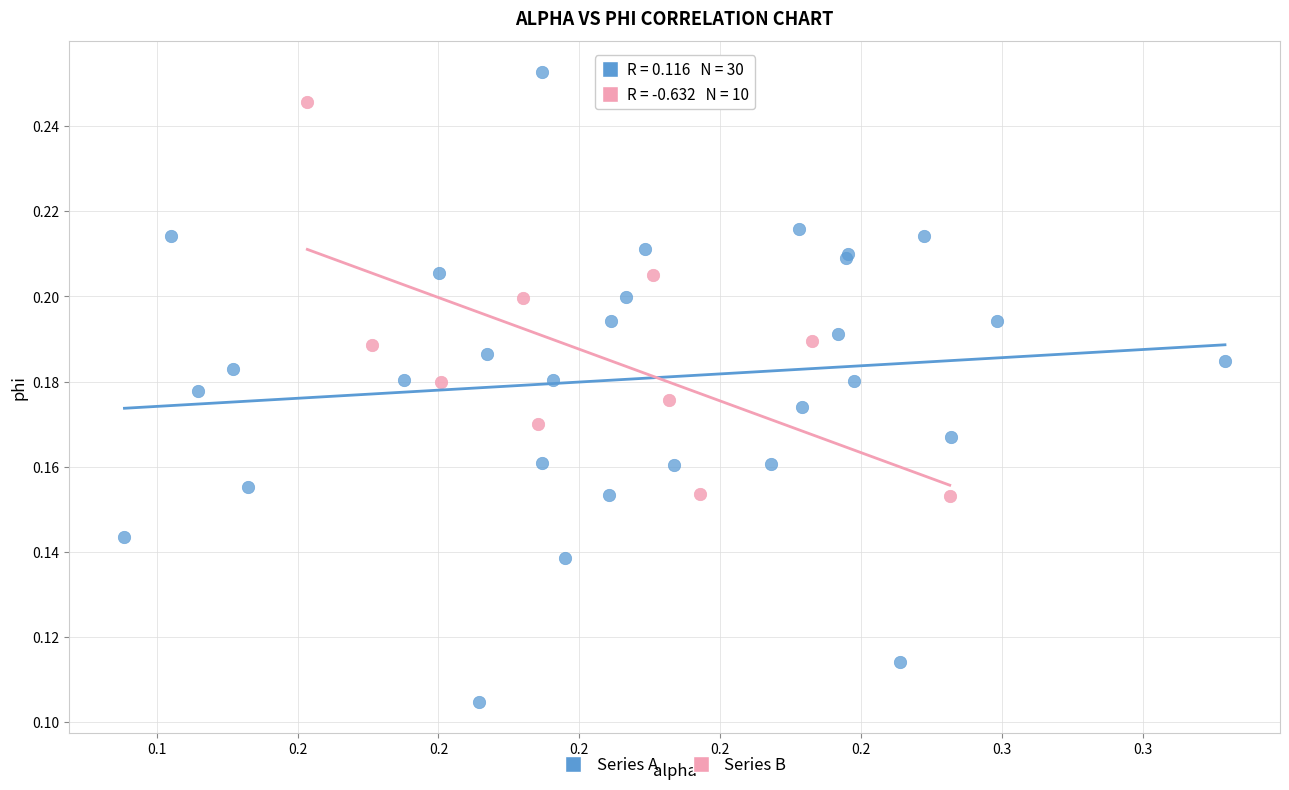

Which series contains the highest Y value?

Series A